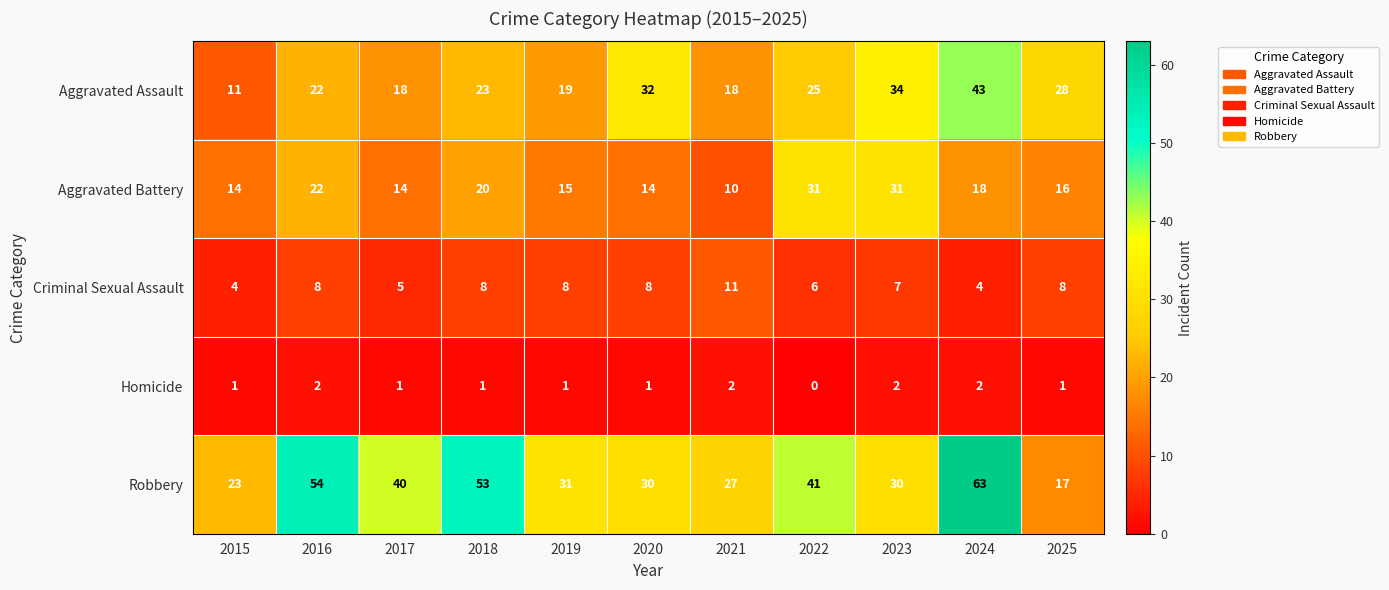

Rank the series by their average value, from lowest to highest.

Homicide, Criminal Sexual Assault, Aggravated Battery, Aggravated Assault, Robbery